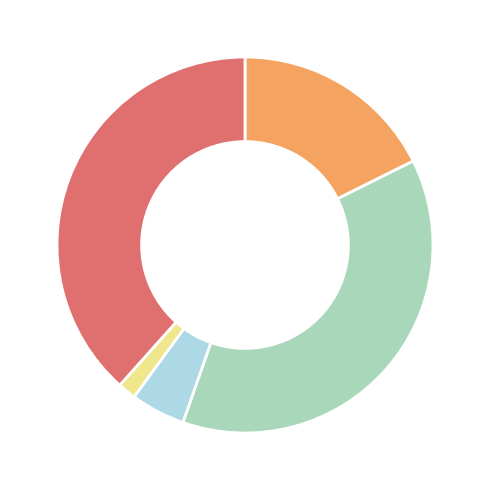

Is there a majority slice in this chart?

No